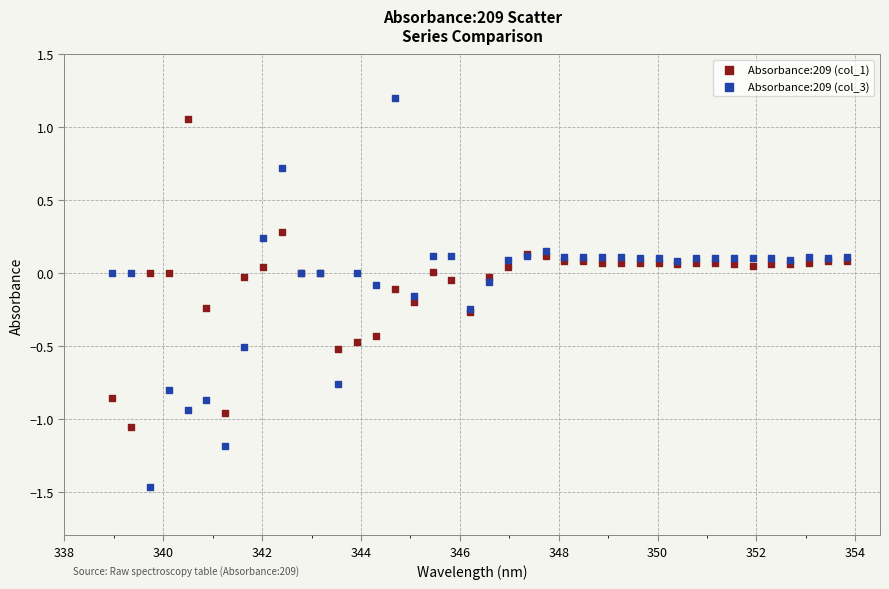

Which series reaches the maximum Y coordinate?

Absorbance:209 (col_3)